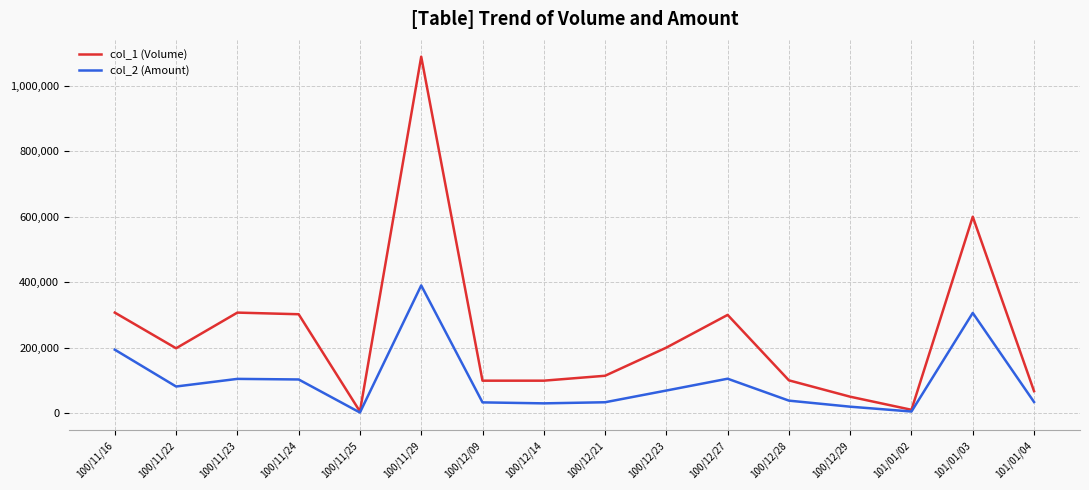

Which series has the largest total across all categories?

col_1 (Volume)